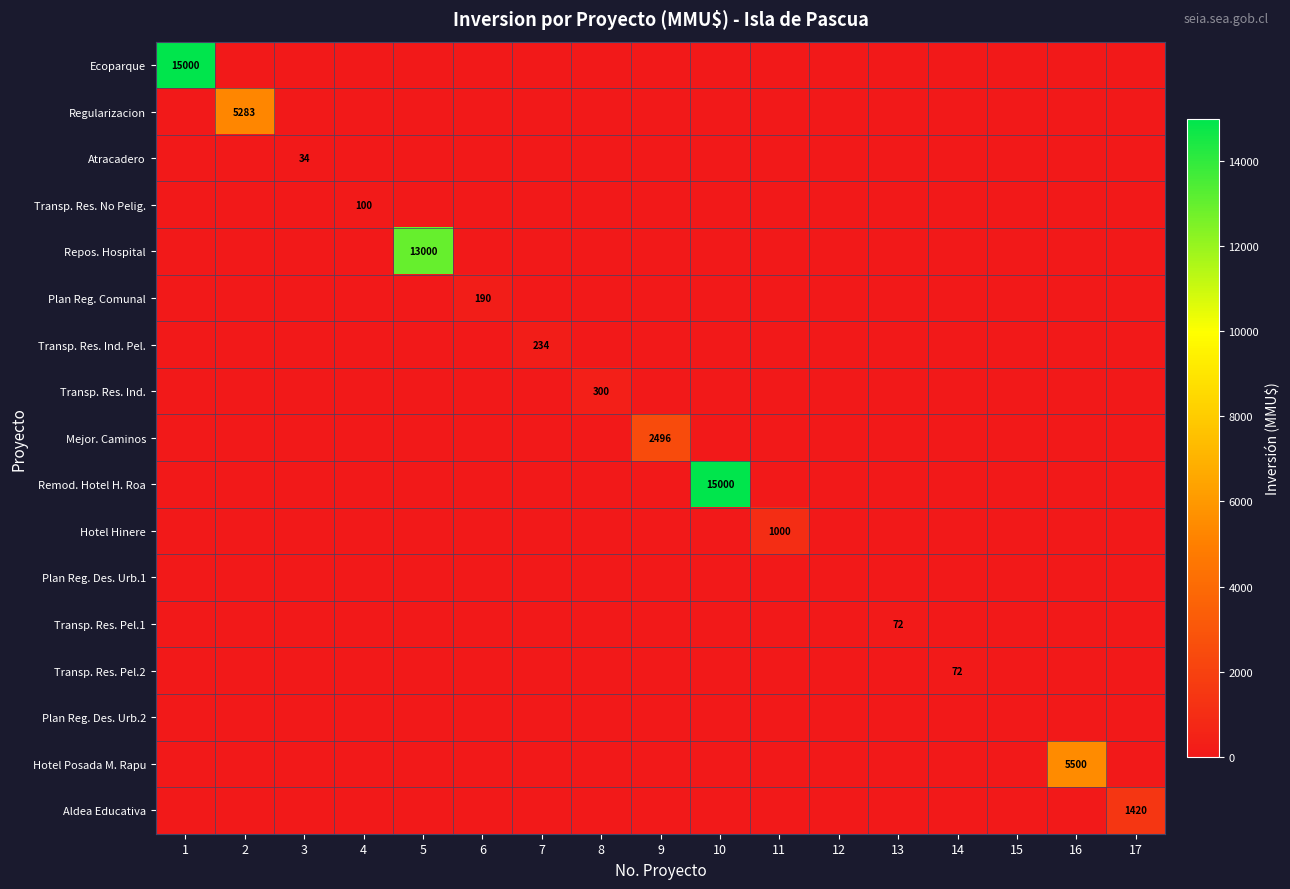

At which category does the chart reach its minimum across all series?

2